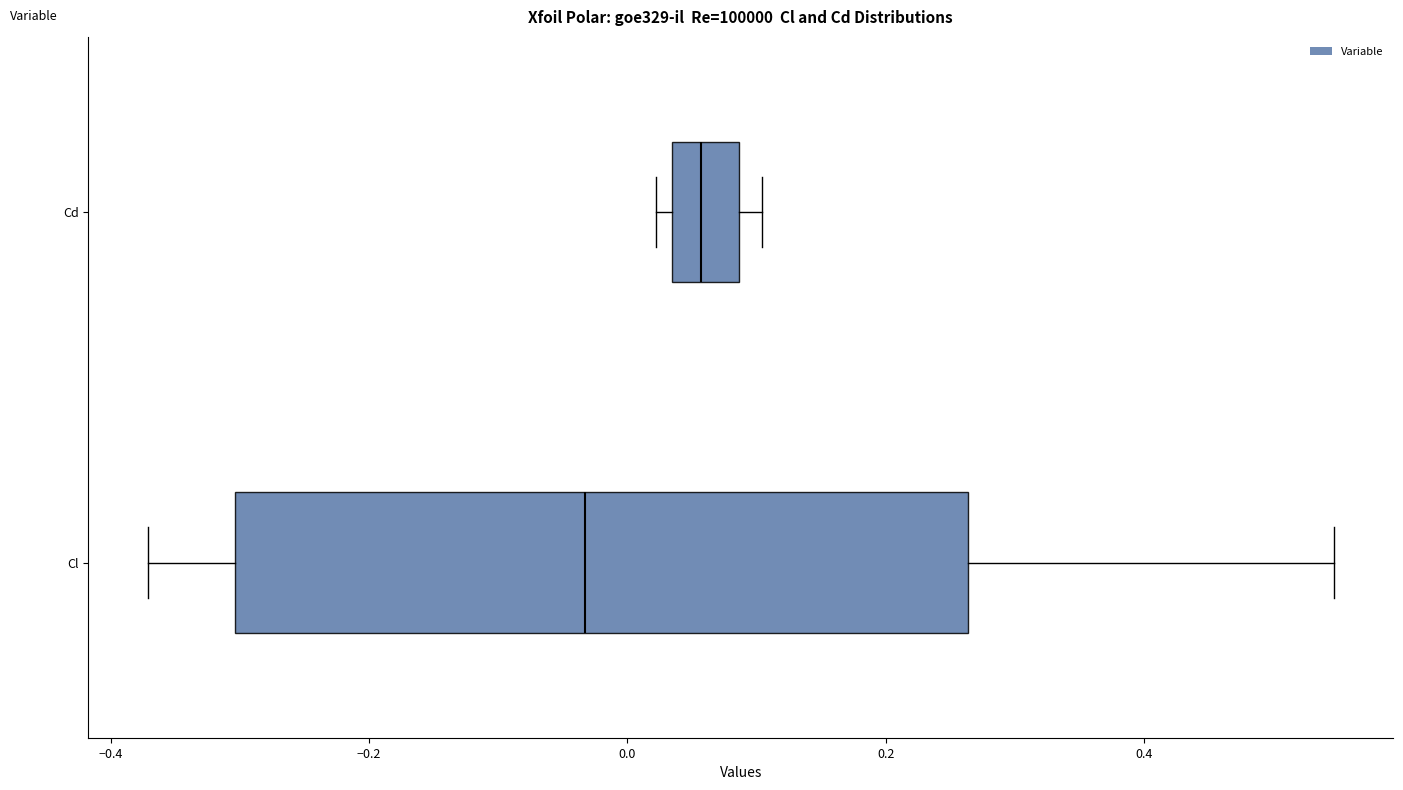

Which box has the furthest to the left median line?

Cl